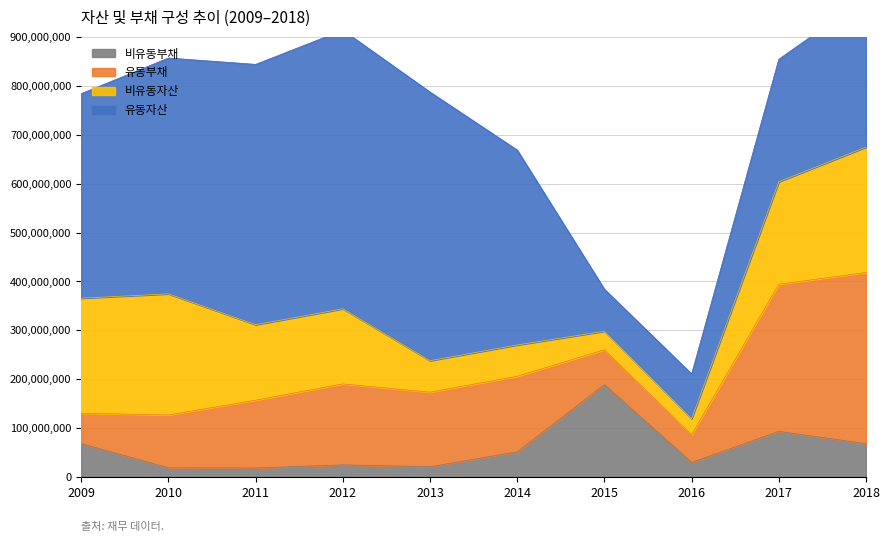

Rank the series at 2014 from lowest to highest value.

비유동부채, 비유동자산, 유동부채, 유동자산